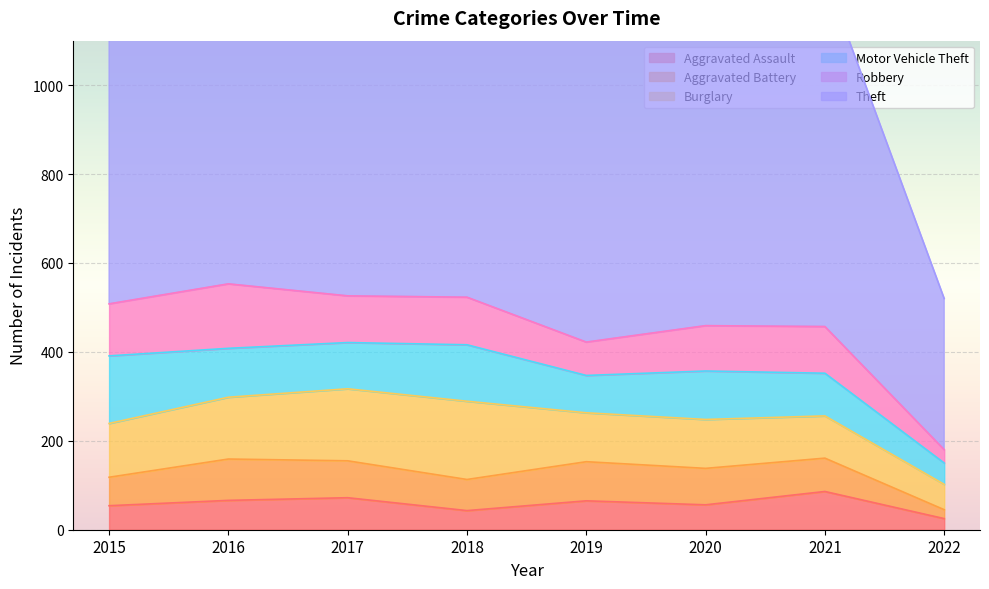

What is the sum of the Motor Vehicle Theft values at 2020 and 2022?

157